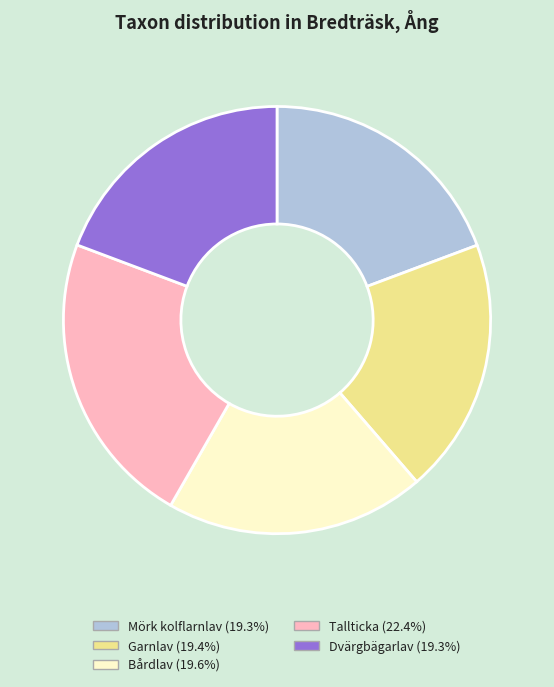

Which slice is the largest?

Tallticka